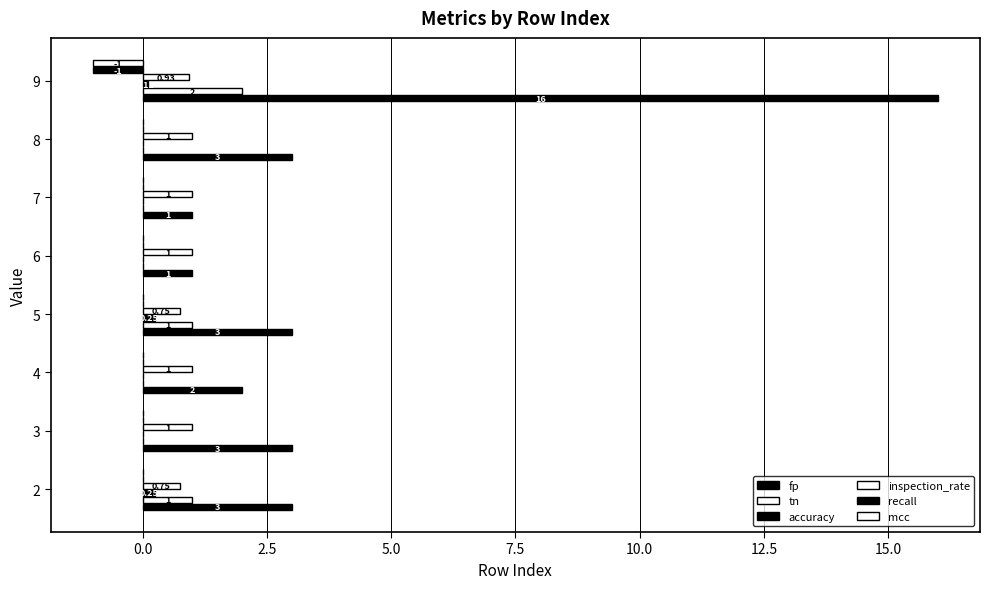

Reading left to right, what are all the values shown in this chart?

fp: 3.0	3.0	2.0	3.0	1.0	1.0	3.0	16.0
tn: 1.0	0.0	0.0	1.0	0.0	0.0	0.0	2.0
accuracy: 0.2	0.0	0.0	0.2	0.0	0.0	0.0	0.1
inspection_rate: 0.8	1.0	1.0	0.8	1.0	1.0	1.0	0.9
recall: 0.0	0.0	0.0	0.0	0.0	0.0	0.0	-1.0
mcc: 0.0	0.0	0.0	0.0	0.0	0.0	0.0	-1.0